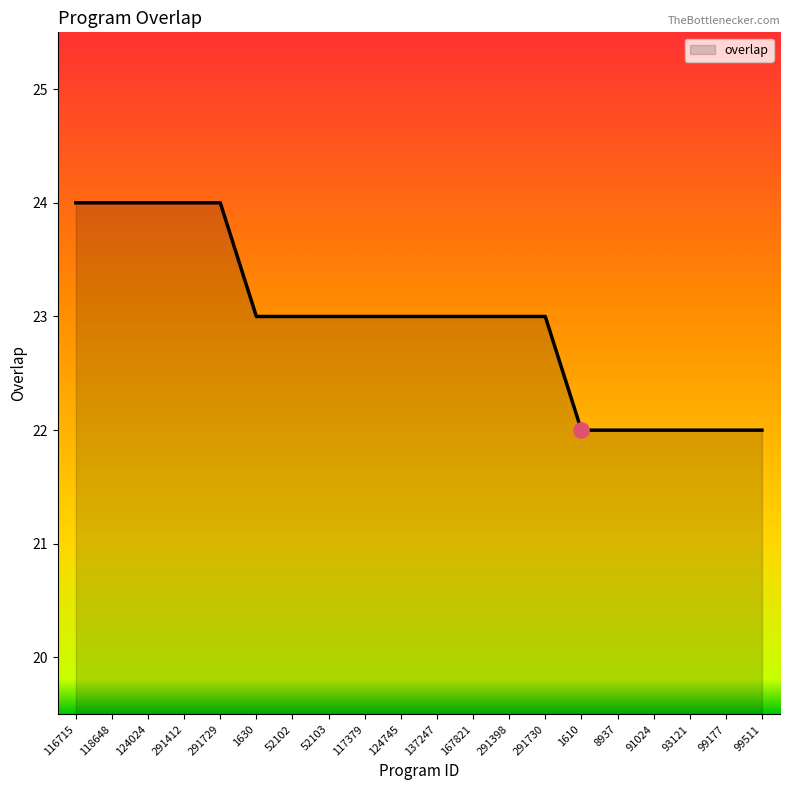

What is the change in value from 117379 to 99177?

-1